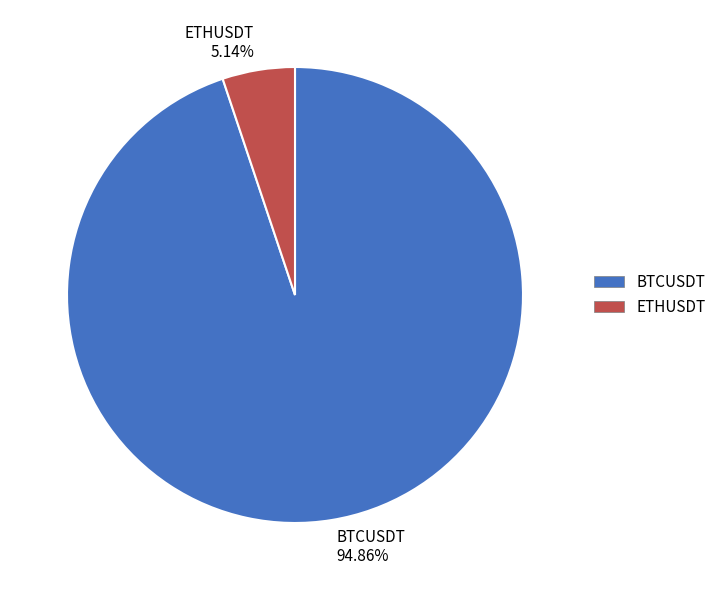

Rank the categories by value from highest to lowest.

BTCUSDT, ETHUSDT